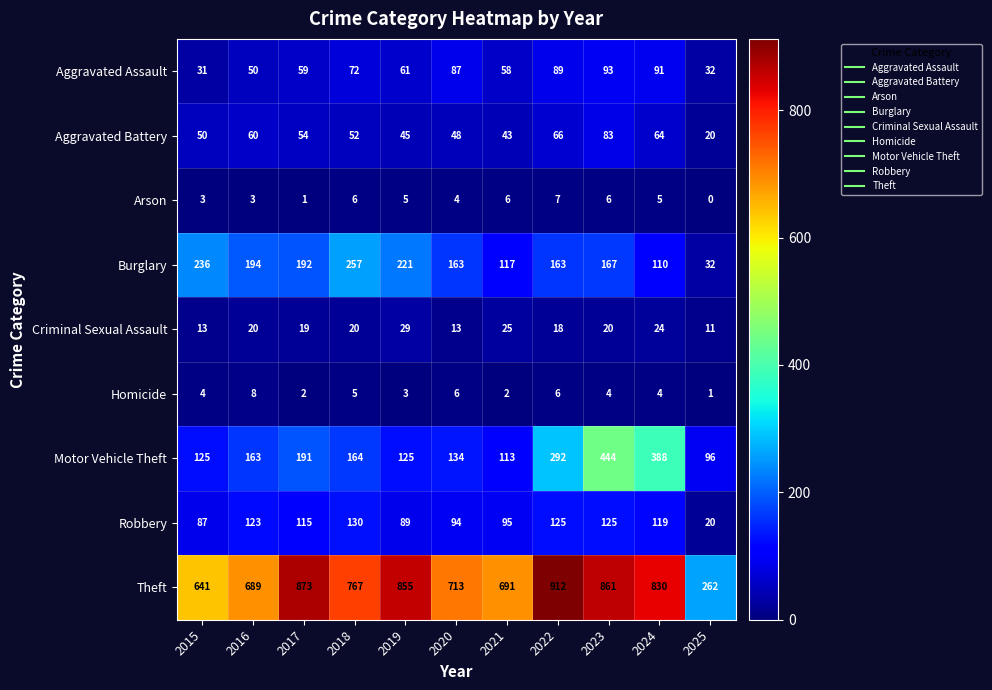

What is the average value of the Motor Vehicle Theft series?

203